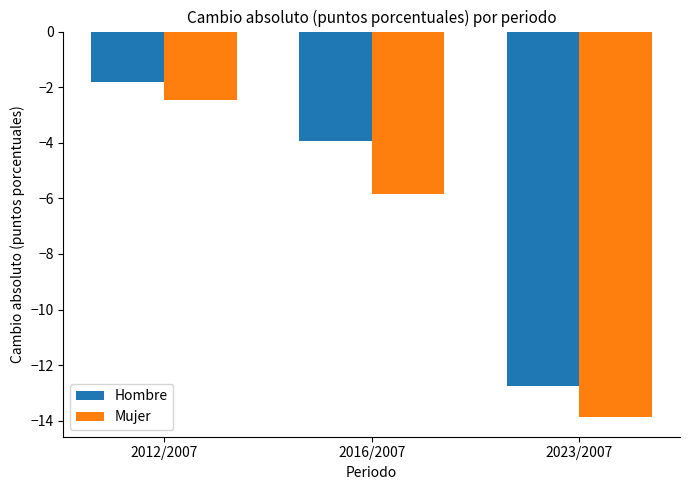

Between 2012/2007 and 2016/2007, which series saw the biggest shift?

Mujer